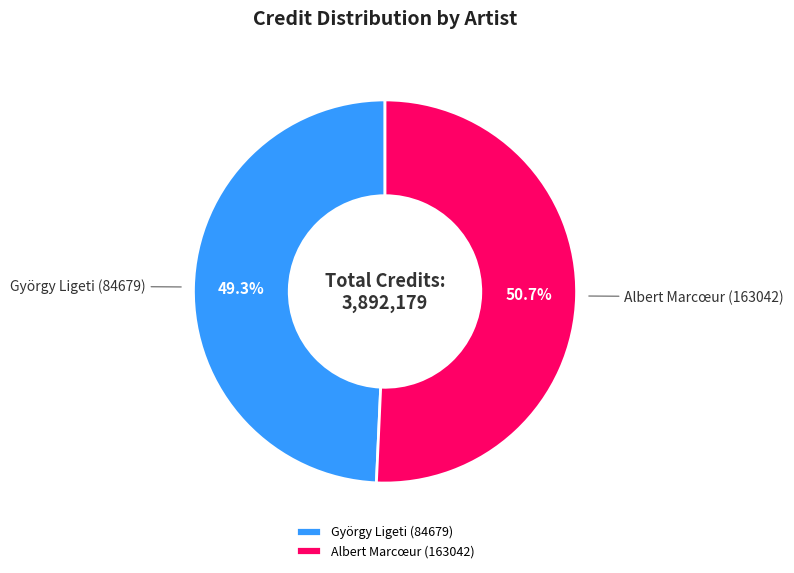

What percentage is the Albert Marcœur (163042) slice, to the nearest percent?

51%